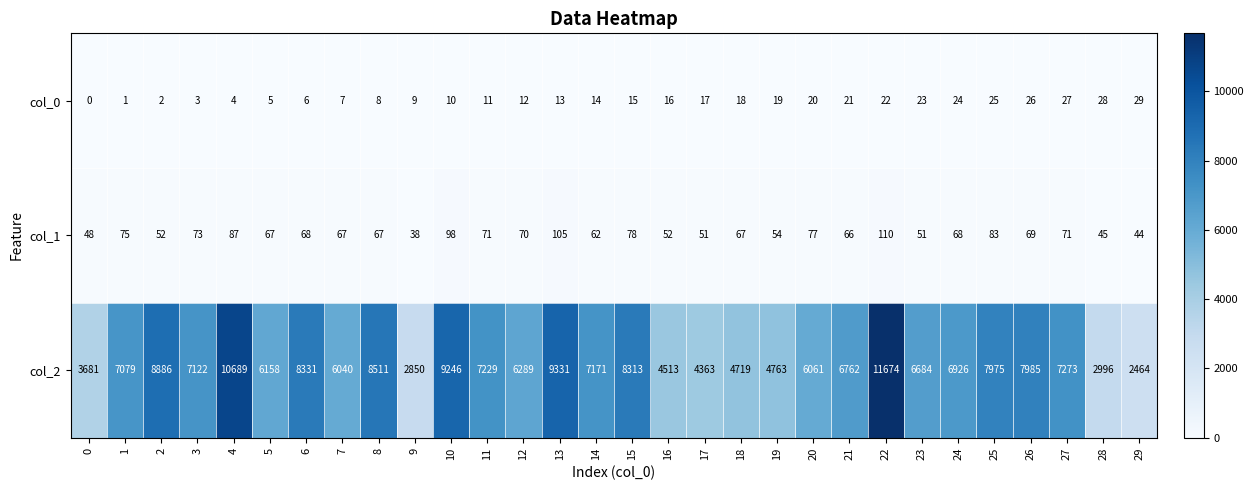

Which series changed the most between 6 and 23?

col_2